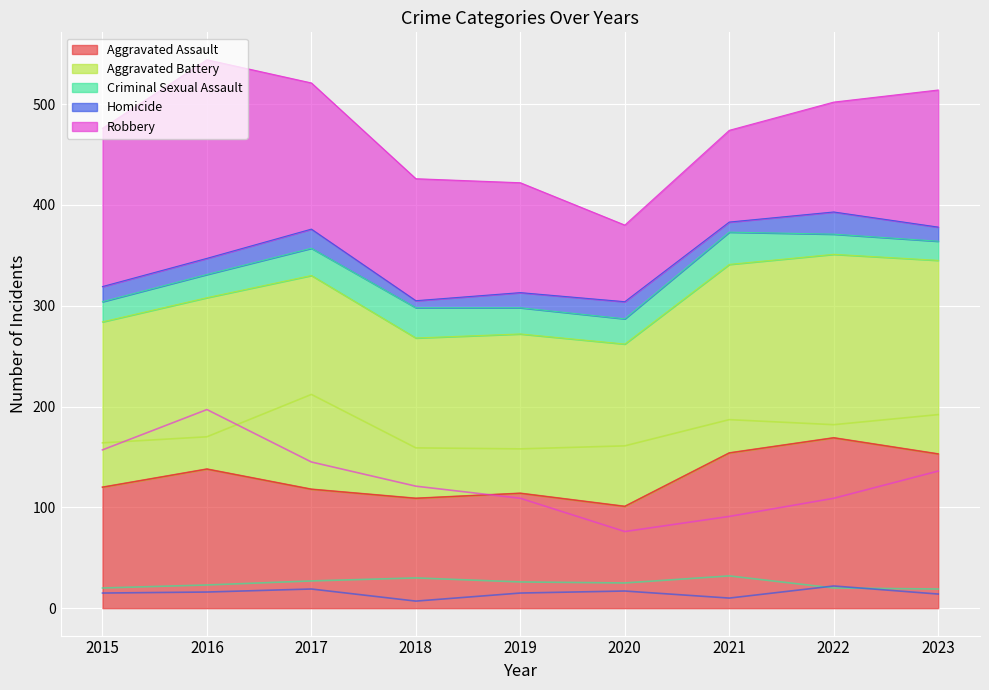

Rank the series at 2016 from highest to lowest value.

Robbery, Aggravated Battery, Aggravated Assault, Criminal Sexual Assault, Homicide